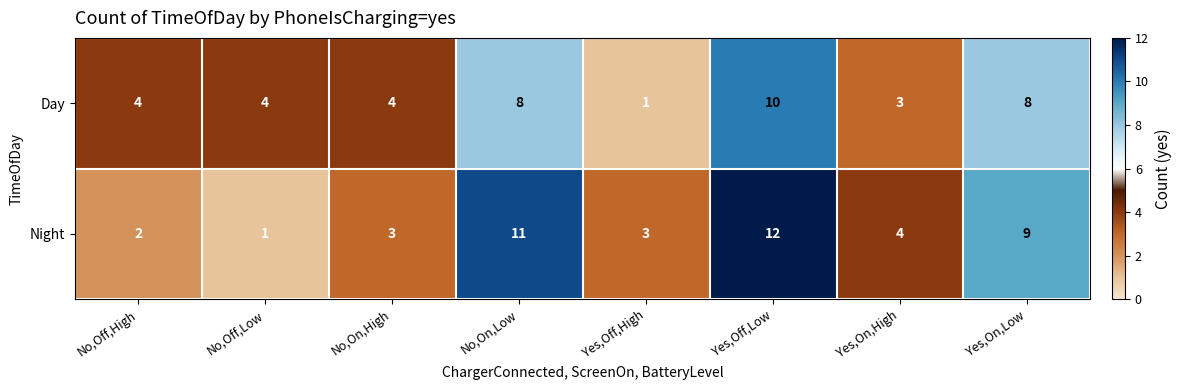

What value does the Day series have at Yes,On,High?

3